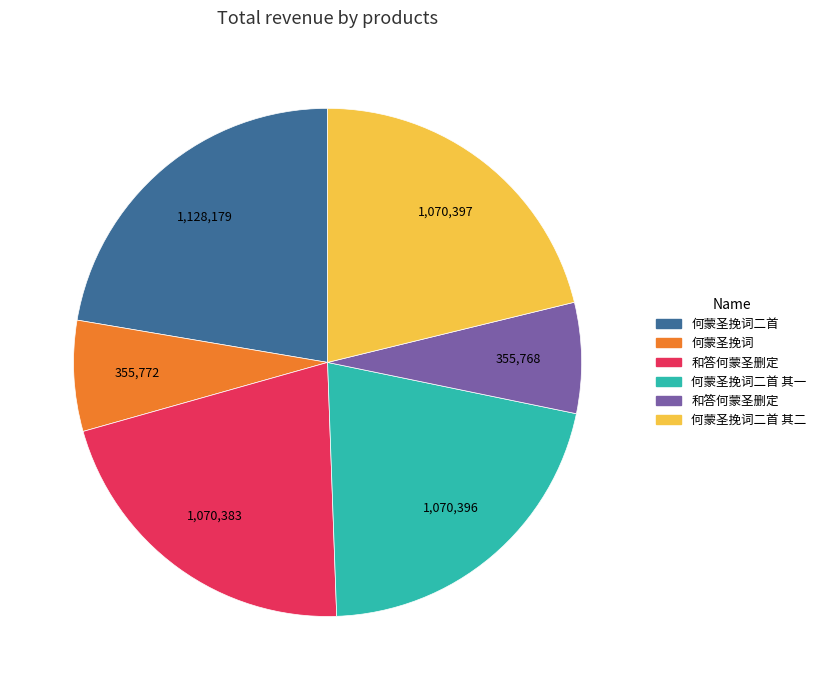

How many slices are in this pie chart?

6